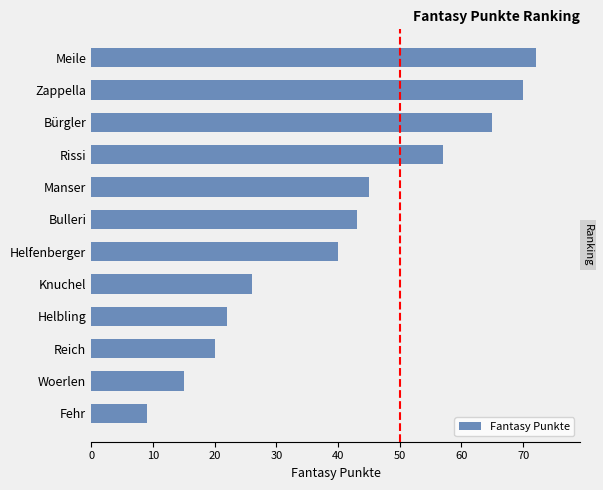

Reading bottom to top, transcribe all the data shown in this chart.

9	15	20	22	26	40	43	45	57	65	70	72